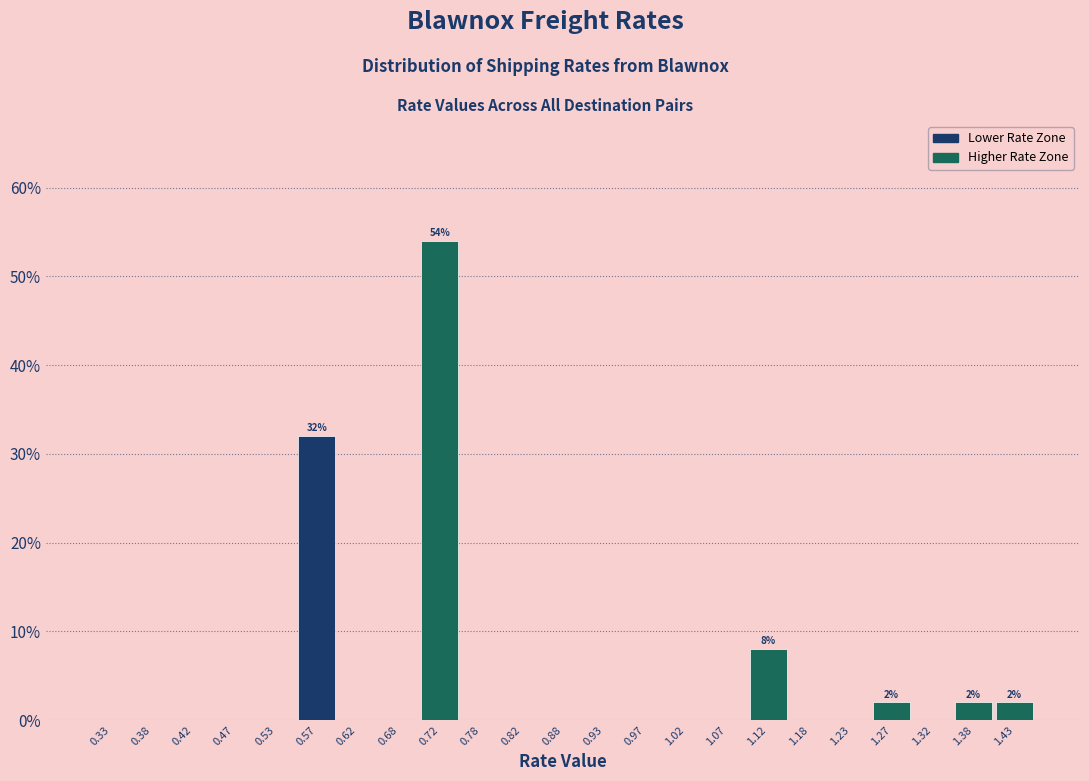

Reading right to left, extract all data points from this chart.

1.43=2	1.38=2	1.32=0	1.27=2	1.23=0	1.18=0	1.12=8	1.07=0	1.02=0	0.97=0	0.93=0	0.88=0	0.82=0	0.78=0	0.72=54	0.68=0	0.62=0	0.57=32	0.53=0	0.47=0	0.42=0	0.38=0	0.33=0